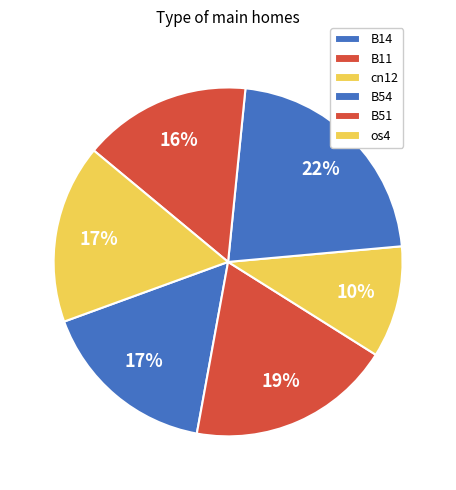

Is B54 the majority of the pie?

No